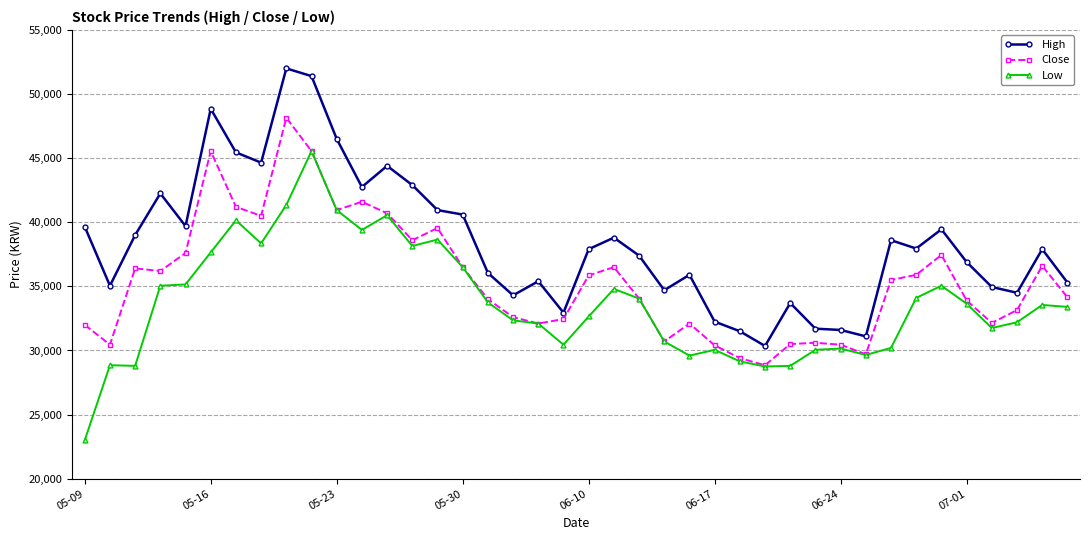

What is the sum of all Low values?

1349050